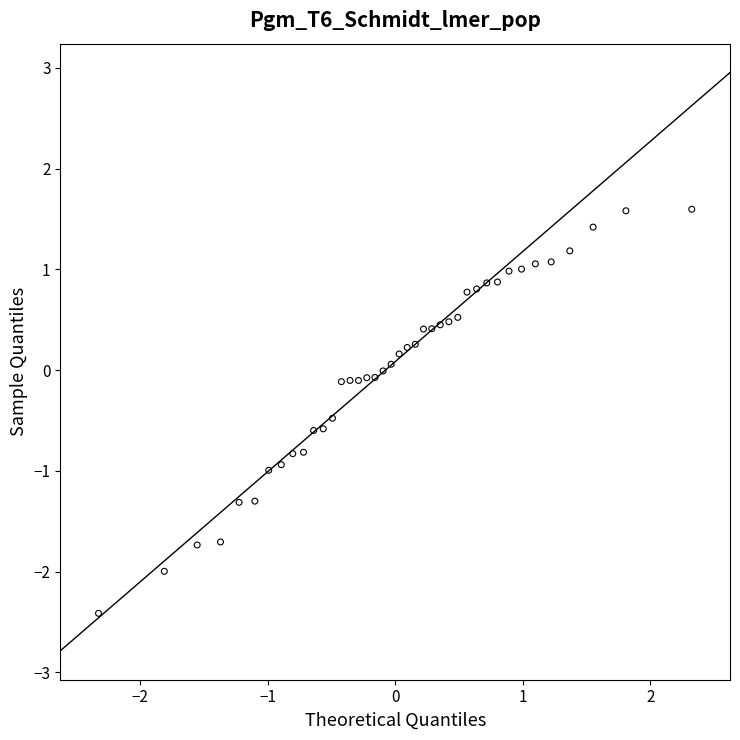

What is the range of X values (max minus min)?

4.7